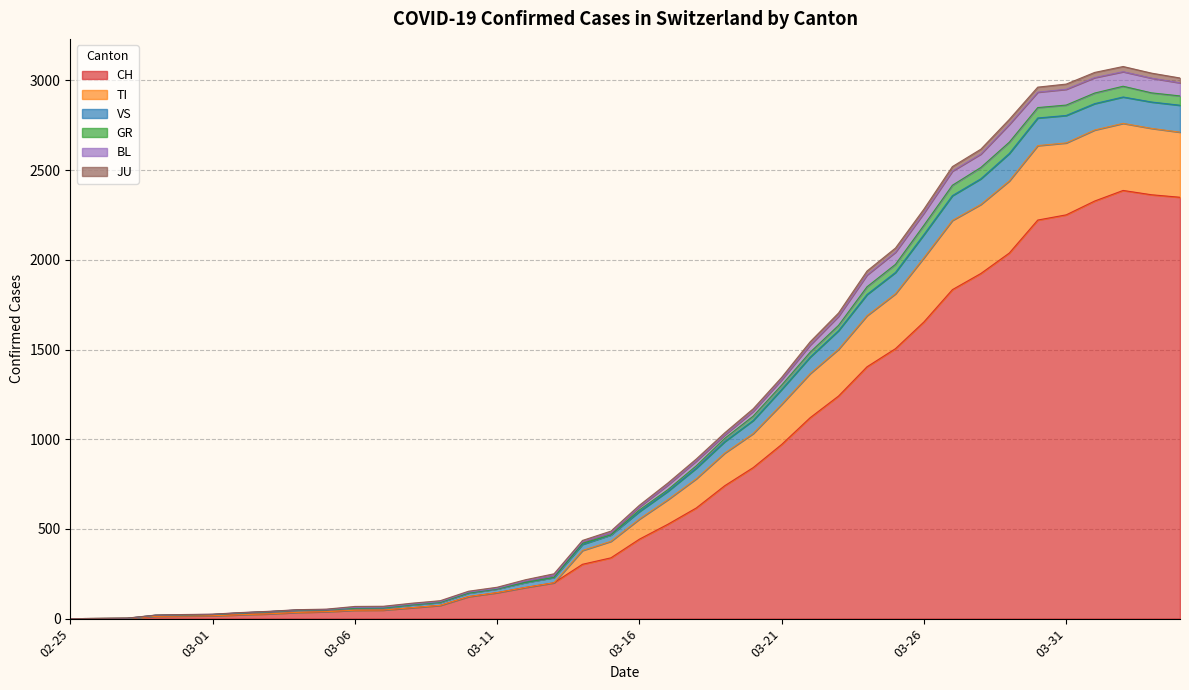

What is the maximum value for CH?

2387